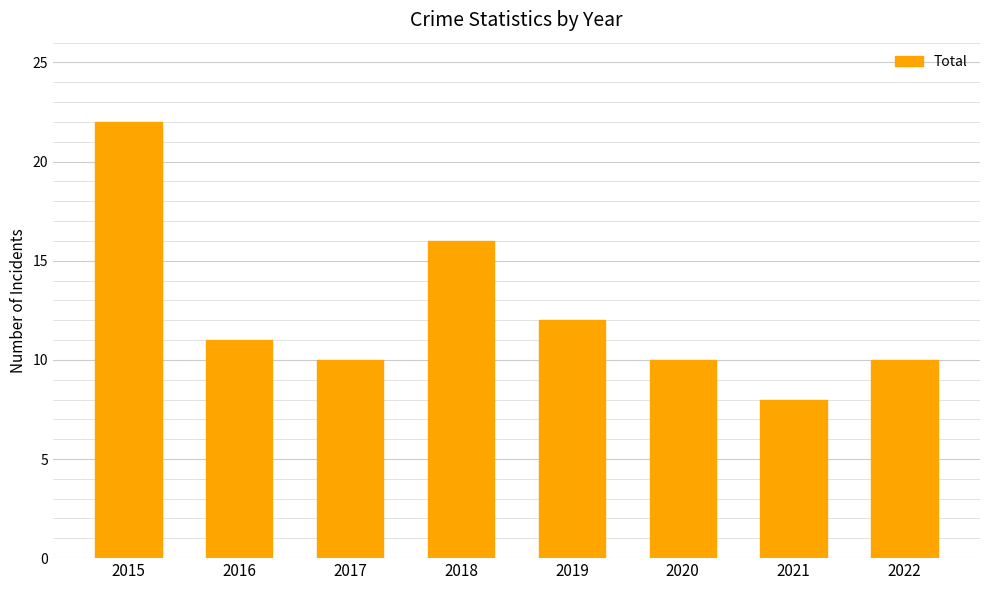

What is the difference between the maximum and second lowest values?

12